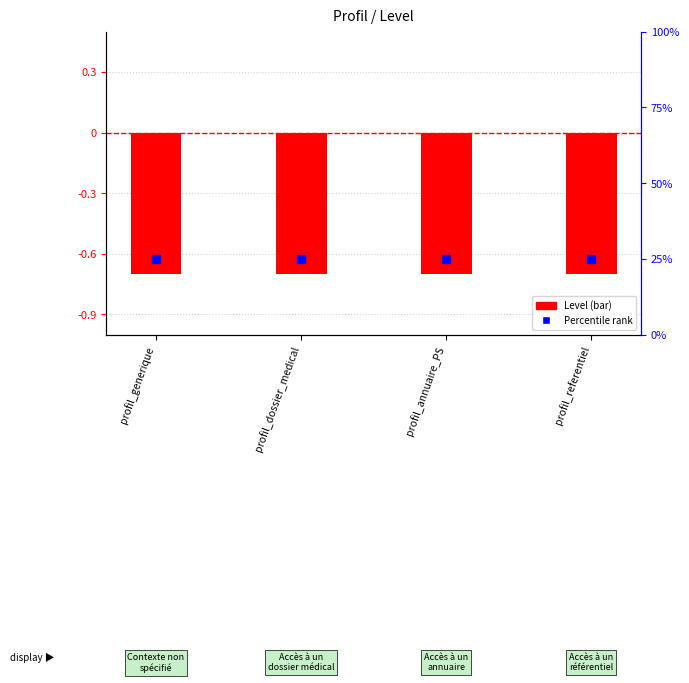

Which series has the largest total across all categories?

Percentile rank